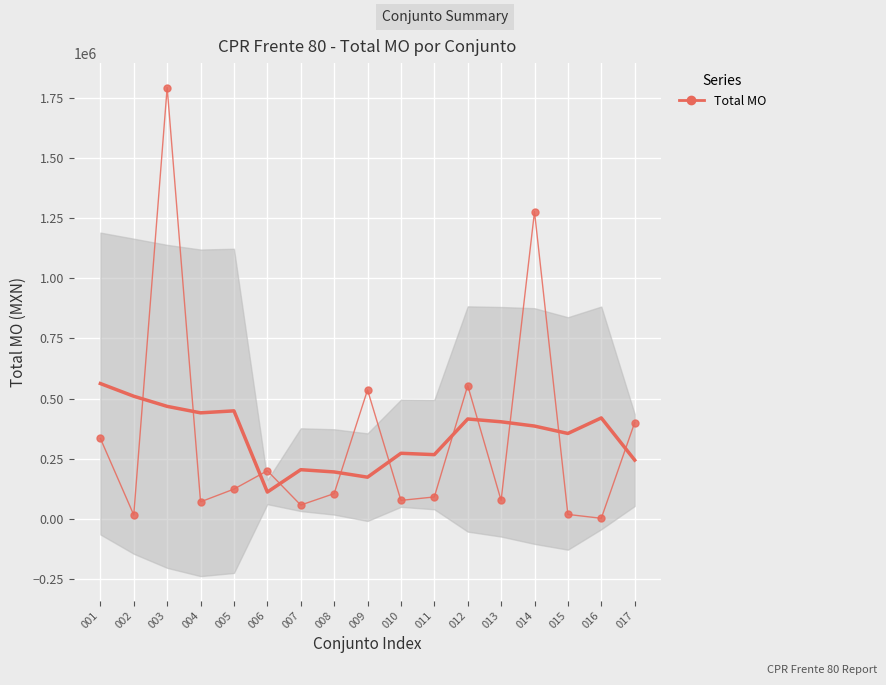

List the labels in order of value, smallest first.

016, 002, 015, 007, 004, 010, 013, 011, 008, 005, 006, 001, 017, 009, 012, 014, 003